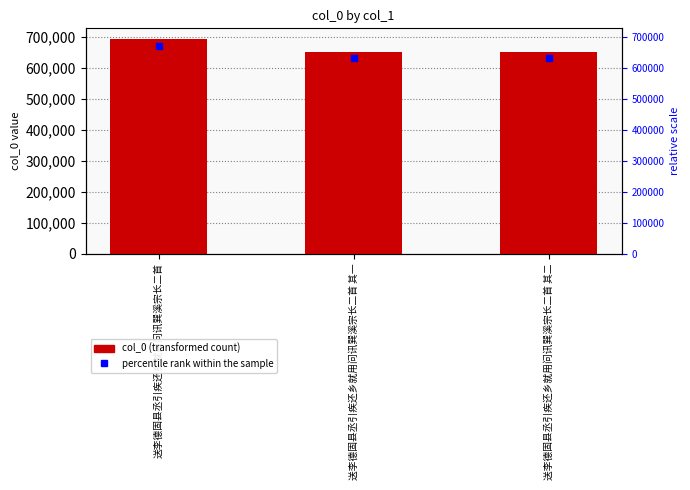

What is the value of the 2nd bar from the left?

649634